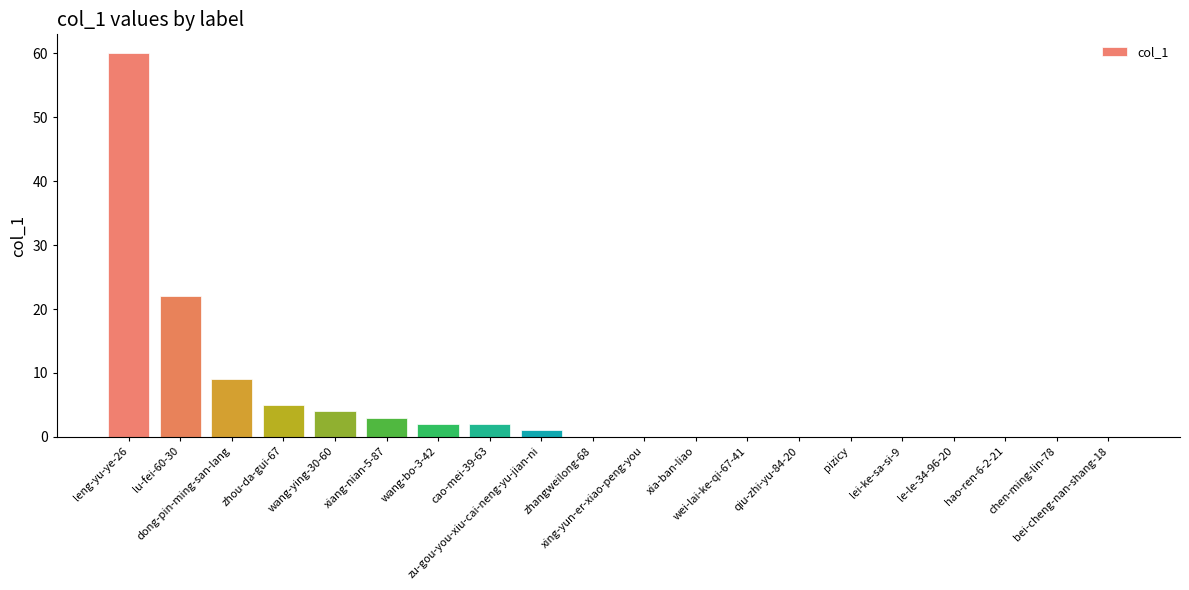

What is the maximum value shown in the chart?

60